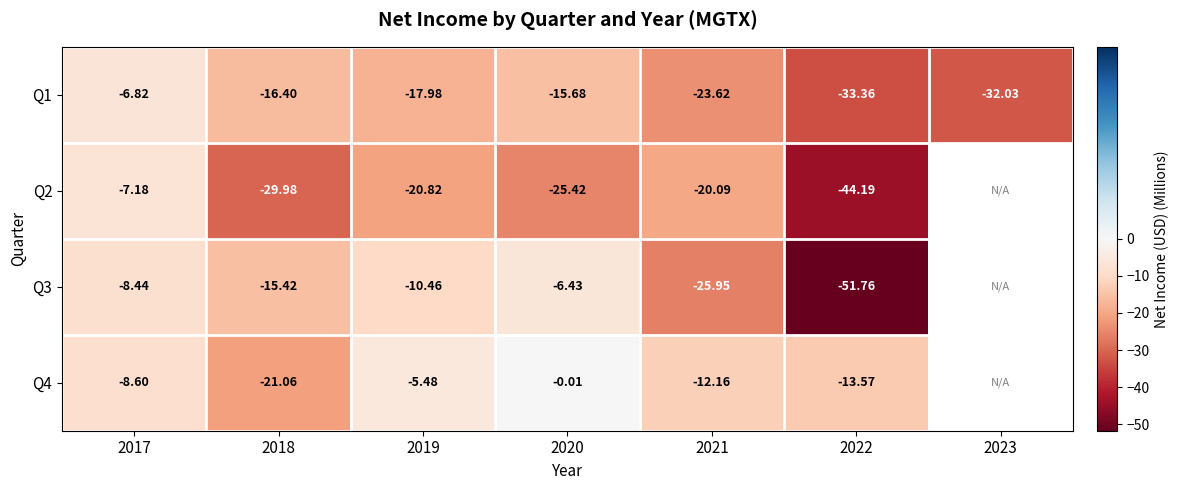

Is it true that Q1 equals -33.4 at 2022?

True